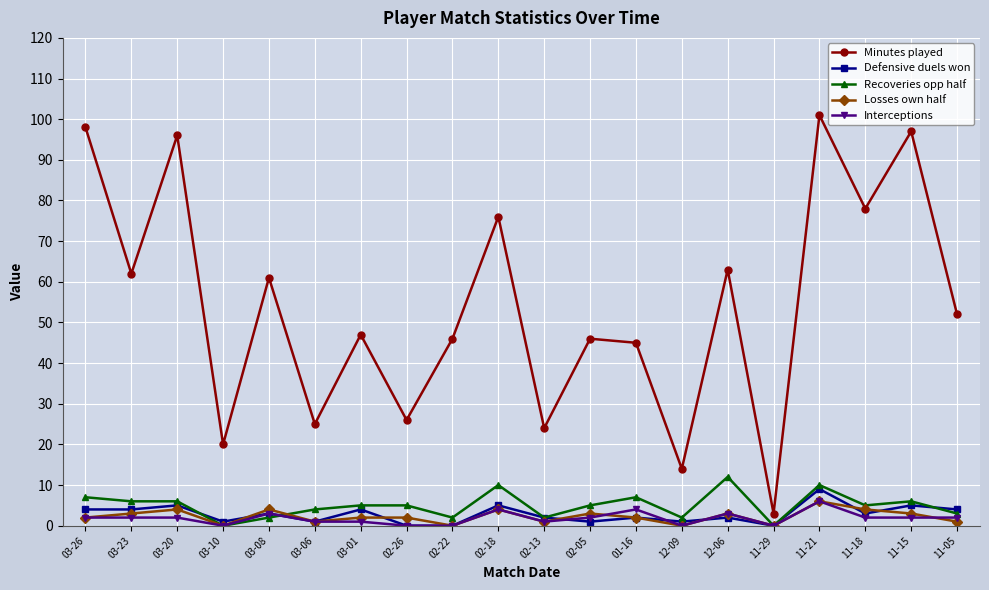

What is the difference between the highest and lowest values at 02-05?

45